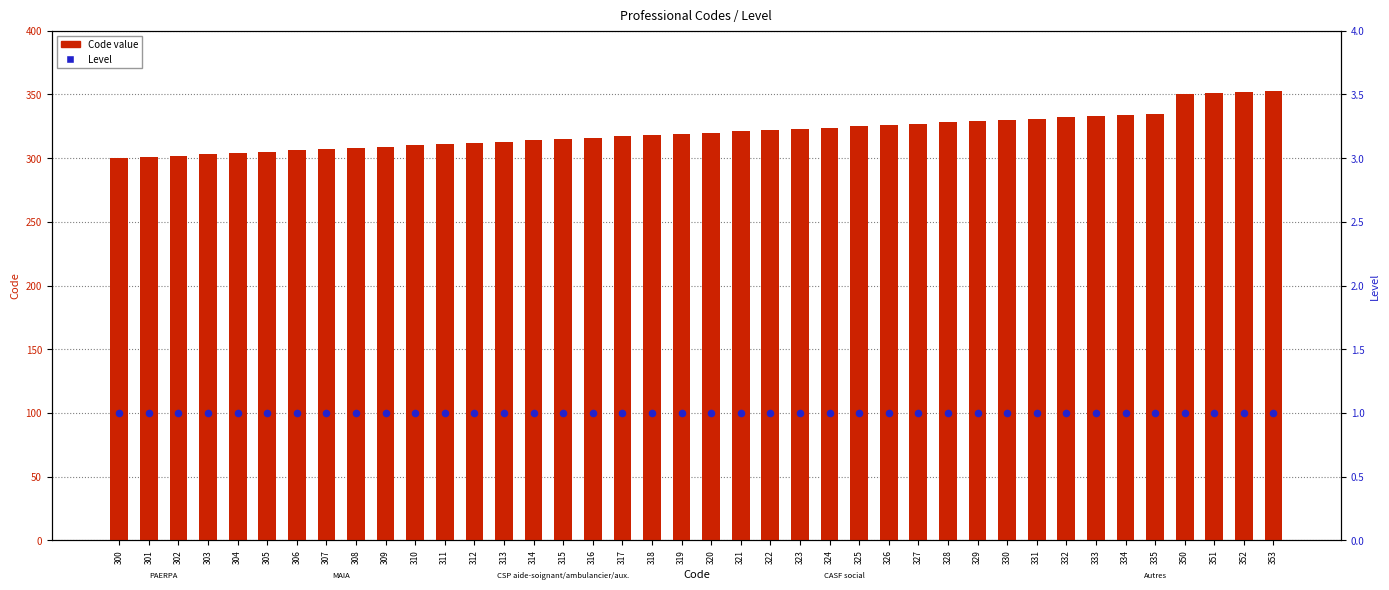

At which category is the sum across all series the highest?

353